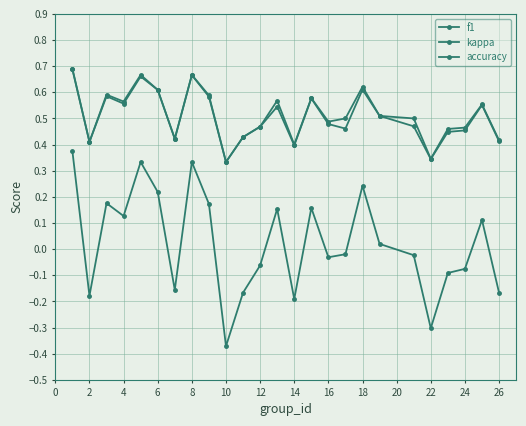

How many data points does each series have?

25